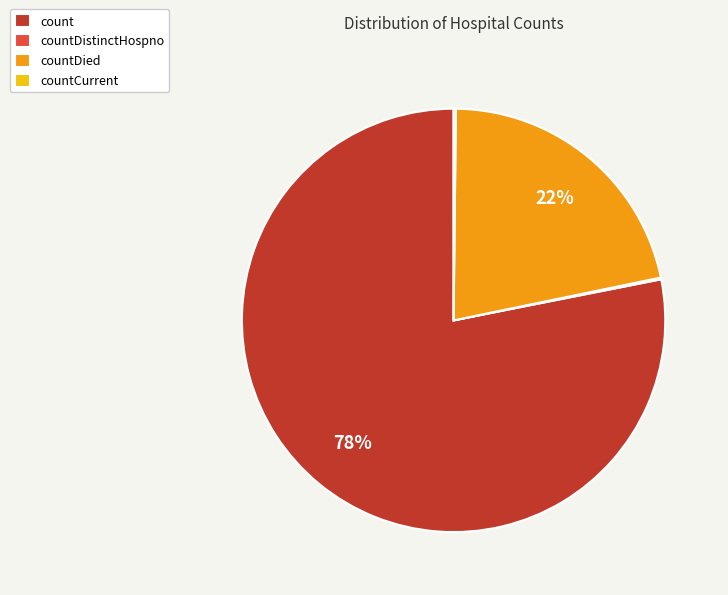

The count slice represents 86% of the pie. True or false?

False